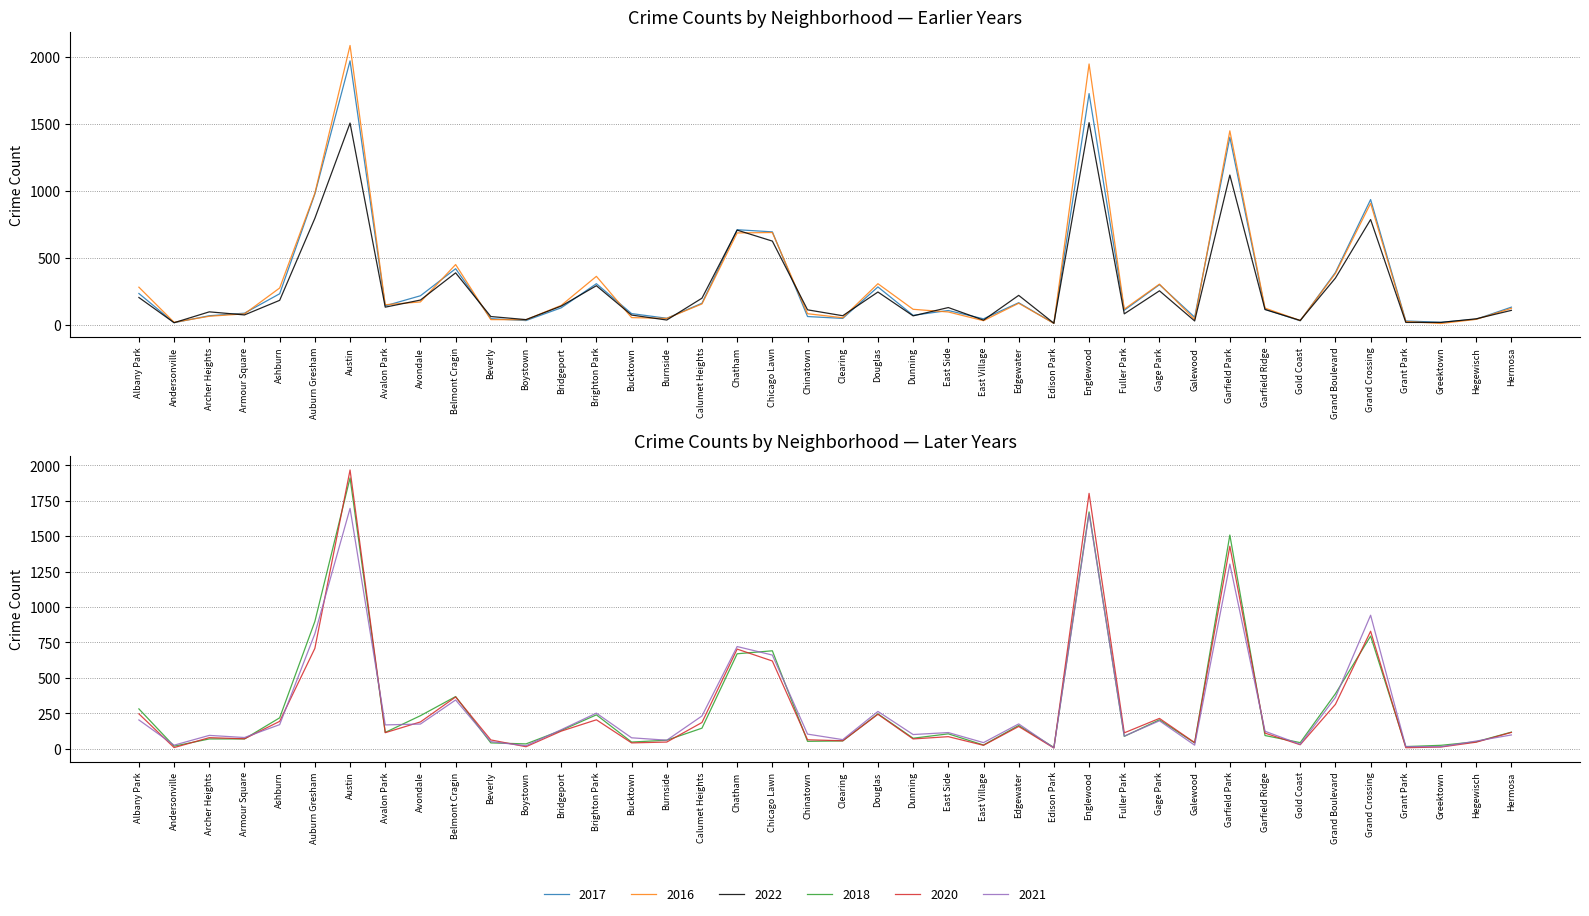

Reading left to right, extract all data points from this chart.

2017: 235	17	69	88	233	978	1971	143	218	420	47	33	128	308	85	50	162	711	695	63	49	284	72	108	46	166	12	1727	110	301	58	1401	118	31	392	936	30	20	43	133
2016: 282	20	65	83	276	983	2086	151	172	451	40	39	146	363	55	49	157	687	690	84	54	308	117	97	32	162	12	1948	118	305	42	1449	126	33	384	908	26	11	42	124
2022: 205	17	98	75	184	796	1507	133	186	389	63	40	141	293	74	37	200	708	626	113	69	246	68	130	36	221	13	1510	83	255	30	1119	115	34	350	787	19	19	46	109
2018: 281	18	69	69	218	898	1911	115	233	368	41	34	129	239	47	60	145	670	691	52	55	246	74	105	26	164	9	1671	87	204	41	1508	93	43	388	795	15	24	49	117
2020: 246	8	78	70	193	708	1967	113	189	365	62	14	124	204	41	47	185	703	619	63	56	243	69	85	24	157	5	1802	112	214	43	1429	110	28	313	829	7	12	46	115
2021: 203	25	94	79	170	811	1696	168	174	344	50	21	134	251	77	60	231	721	661	103	64	263	100	114	43	175	6	1660	89	197	25	1303	123	31	362	942	15	14	54	97